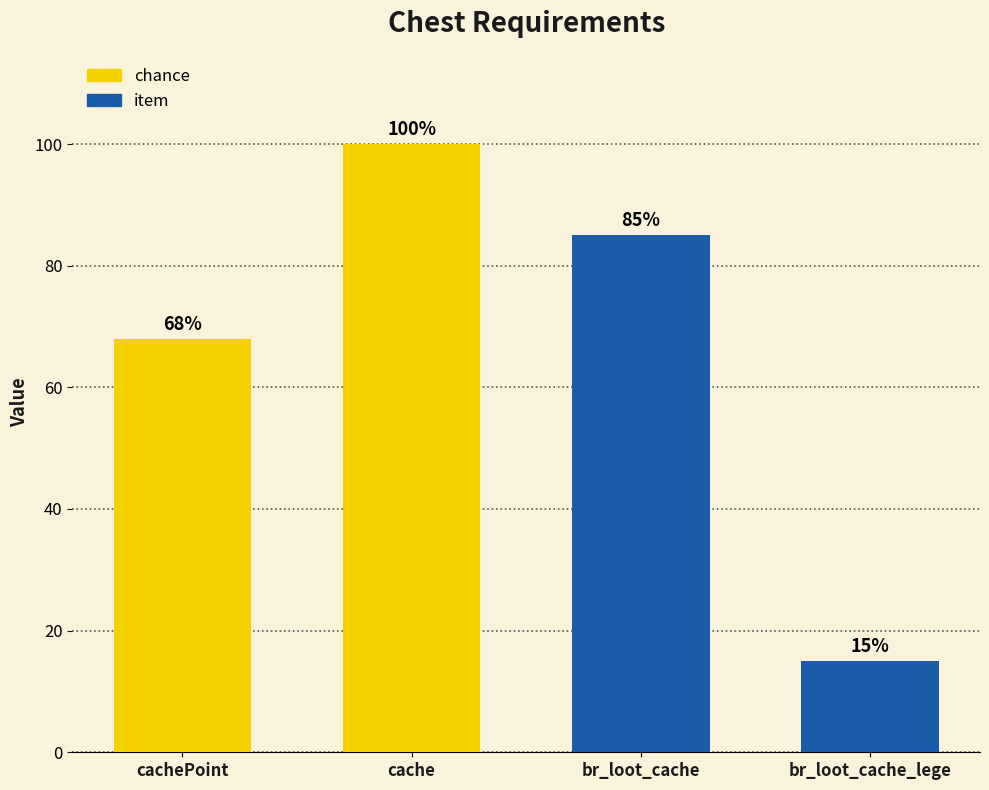

List the labels in order of value, largest first.

cache, br_loot_cache, cachePoint, br_loot_cache_lege